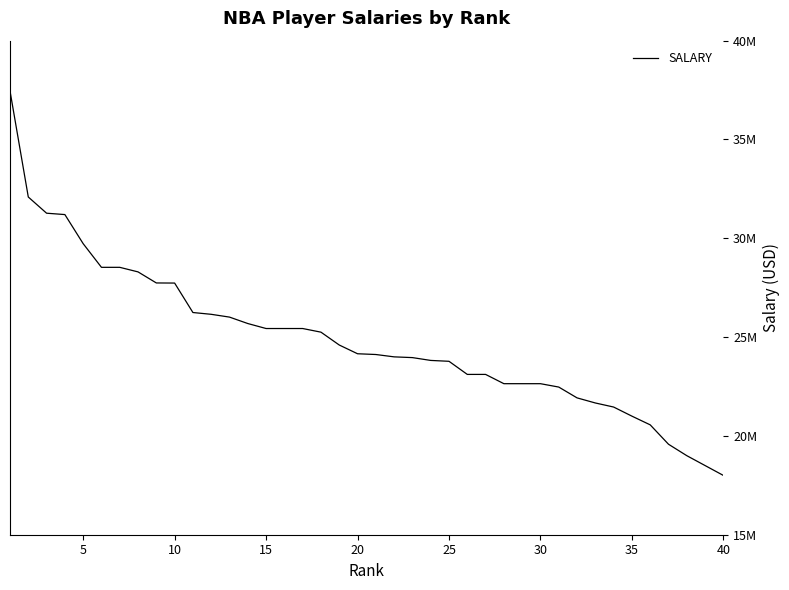

Where is the data nearest to the value 27728577?

10